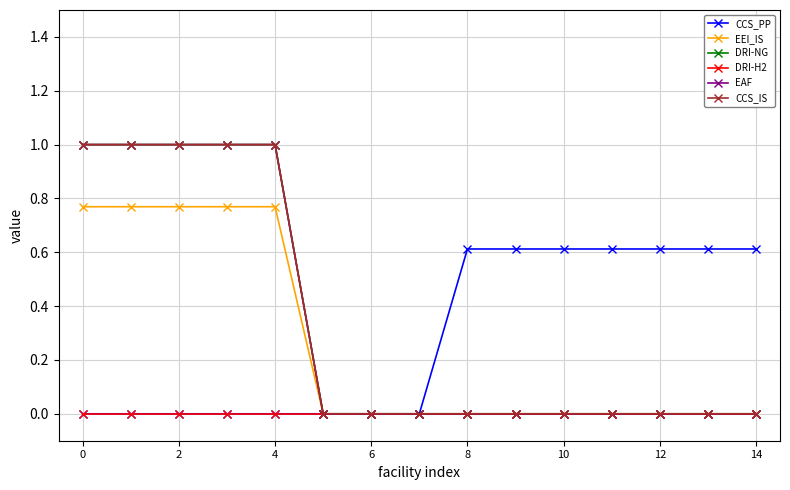

True or false: DRI-H2 and CCS_IS intersect in this chart.

False